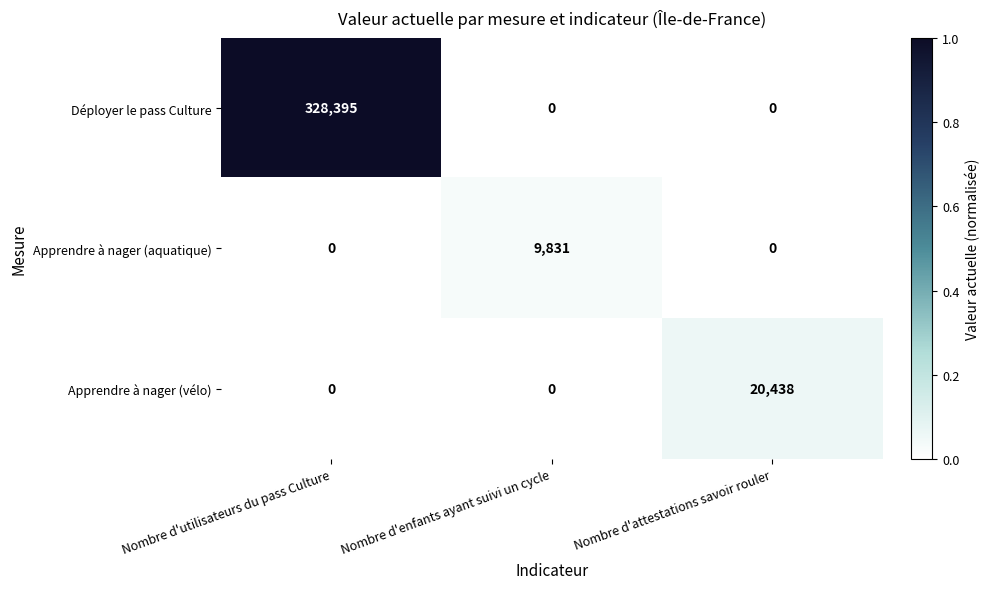

Between Nombre d'enfants ayant suivi un cycle and Nombre d'attestations savoir rouler, which series saw the biggest shift?

Apprendre à nager (vélo)